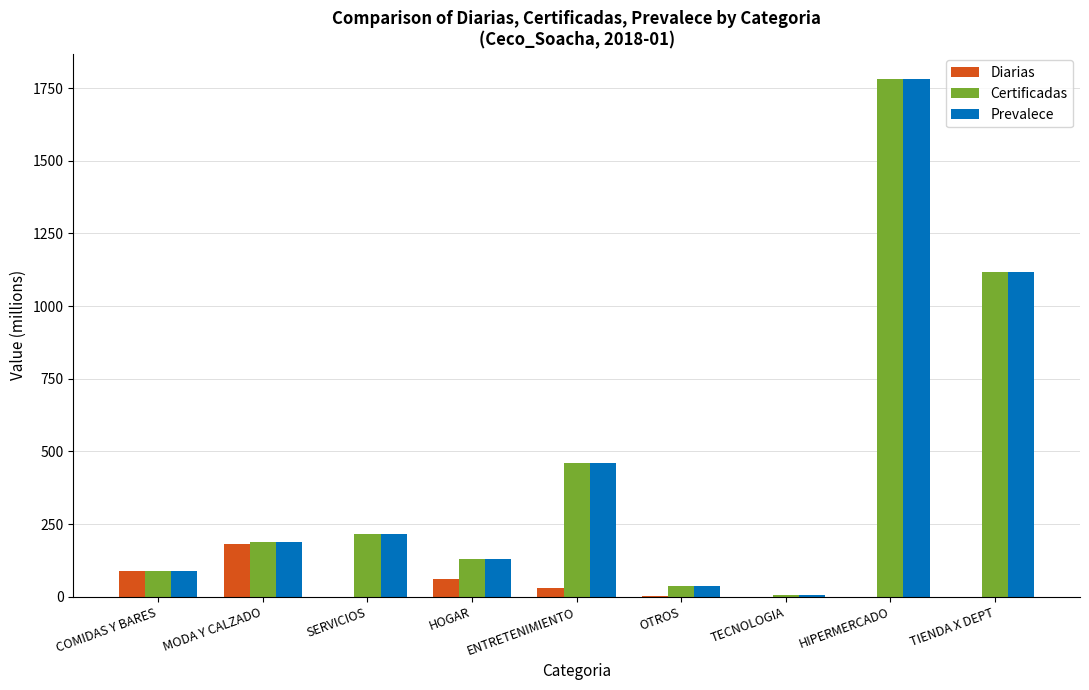

What is the sum of all Prevalece values?

4023.2